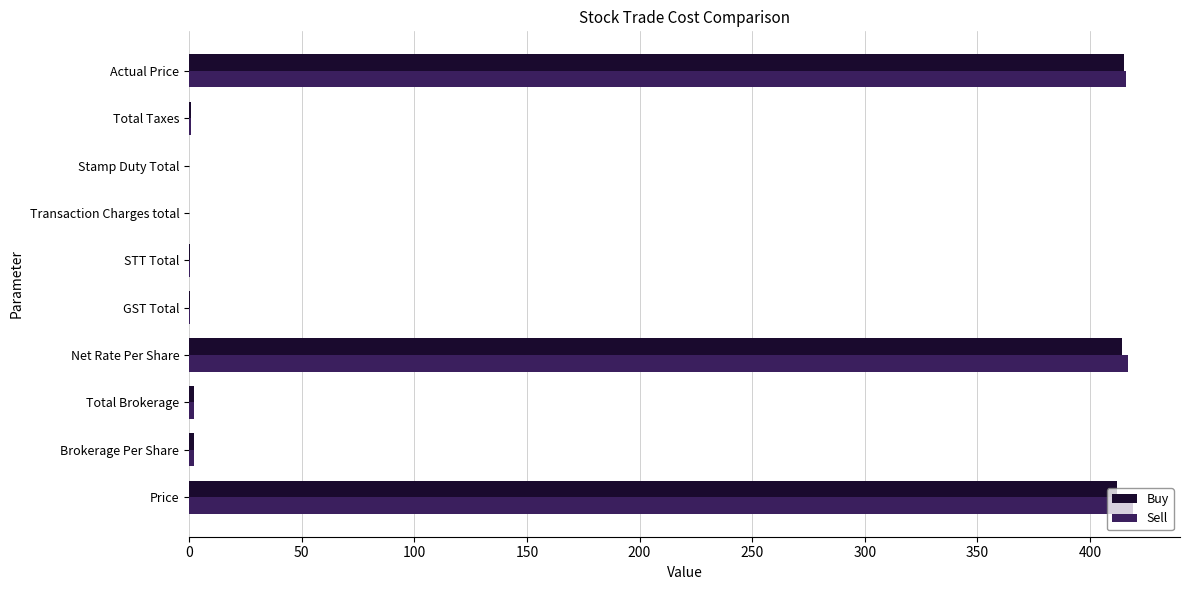

What is the greatest value displayed?

419.0